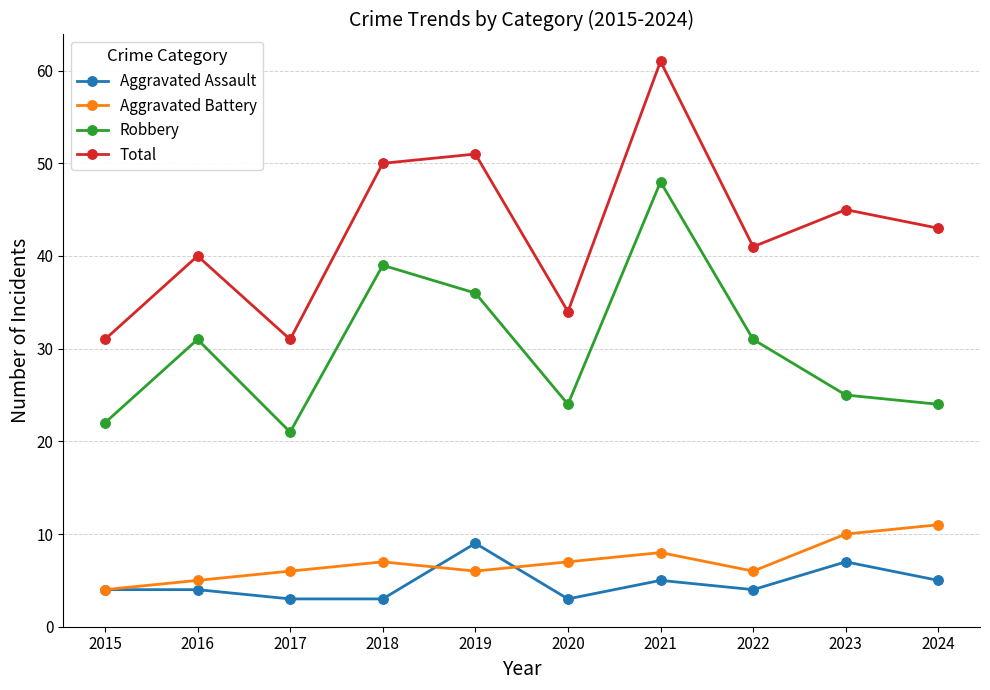

True or false: Aggravated Battery has more than 2 interior local peaks.

False